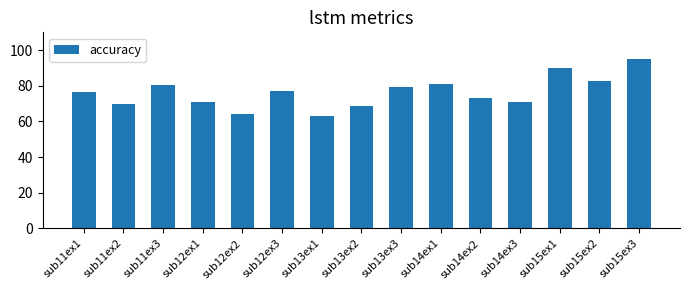

What is the ratio of the value at sub13ex3 to the value at sub11ex3?

1.0